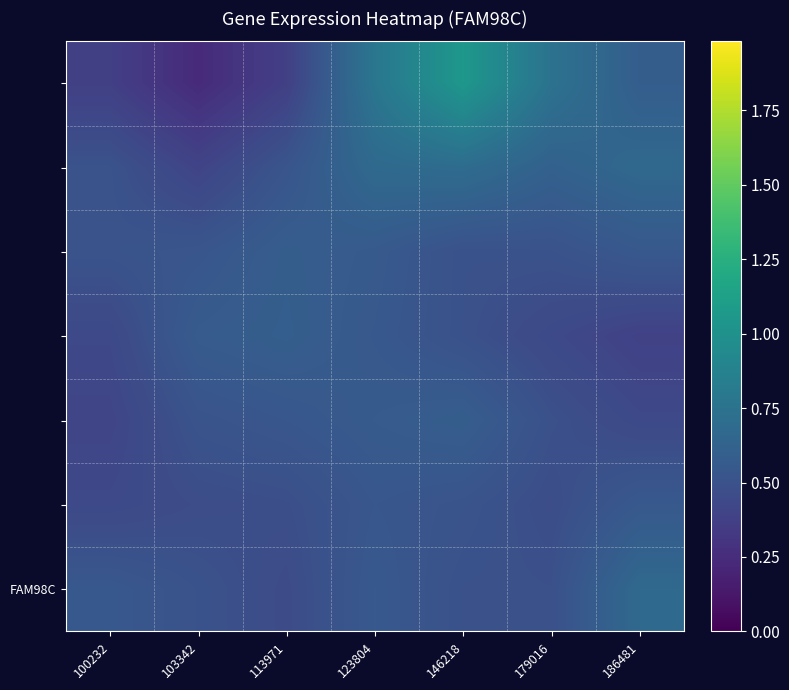

At how many categories does at least one series exceed 0?

7